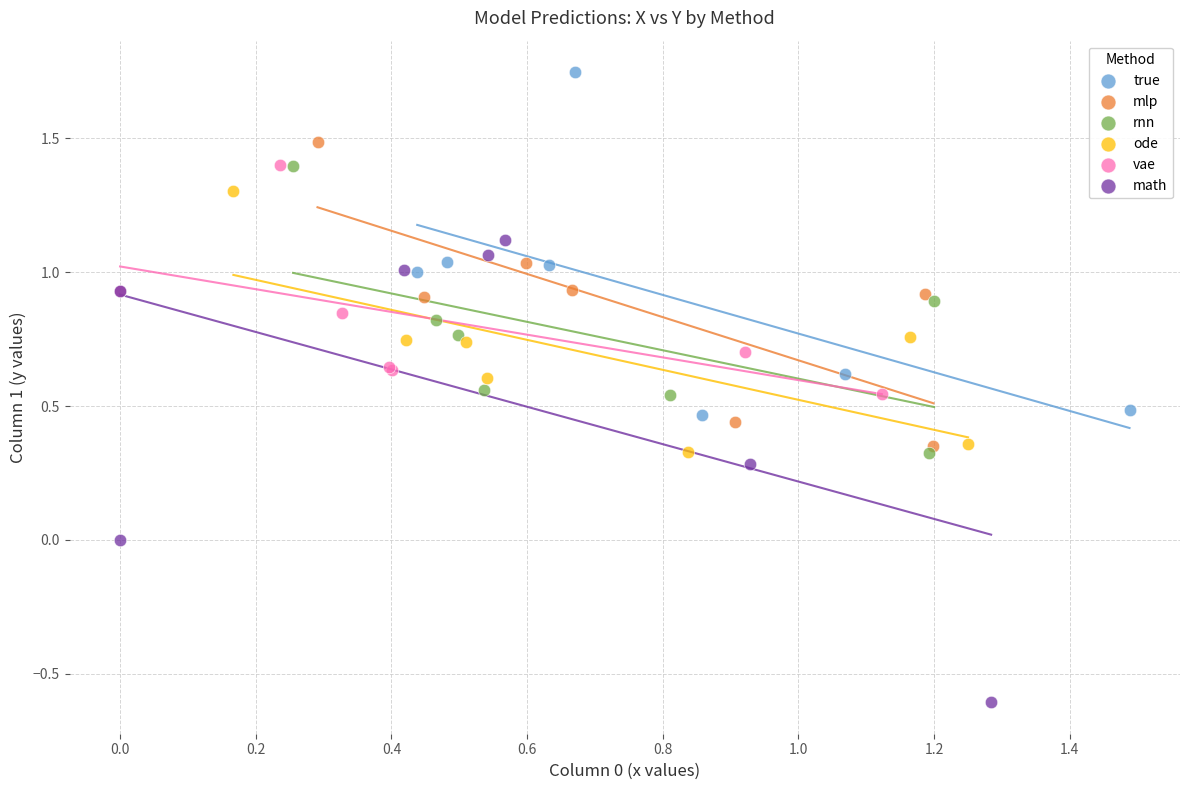

What are all the series names shown in the legend?

true, mlp, rnn, ode, vae, math